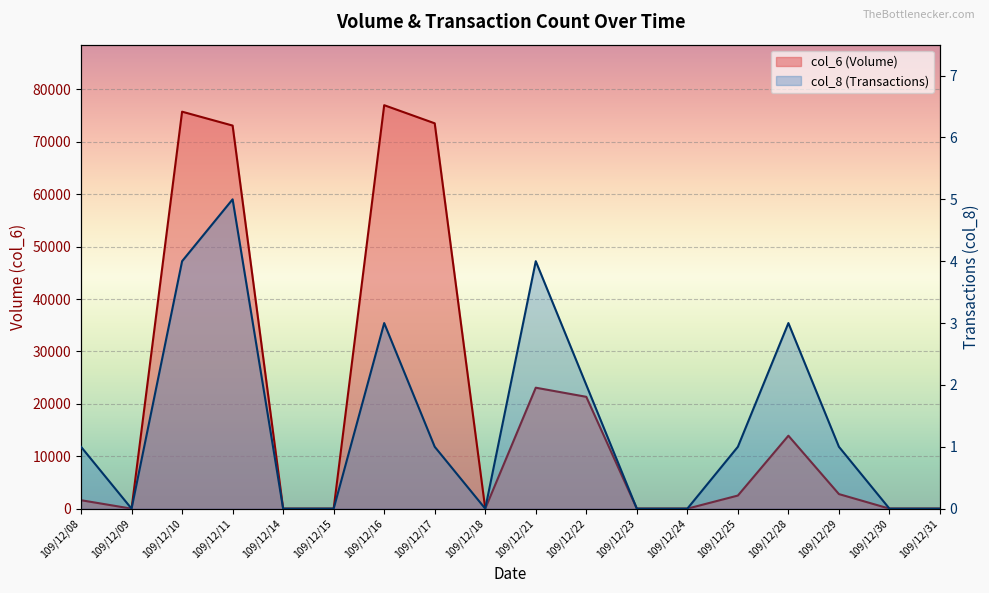

Reading left to right, extract all data points from this chart.

col_6: 109/12/08=1610	109/12/09=0	109/12/10=75750	109/12/11=73100	109/12/14=0	109/12/15=0	109/12/16=76990	109/12/17=73530	109/12/18=0	109/12/21=23080	109/12/22=21340	109/12/23=0	109/12/24=0	109/12/25=2500	109/12/28=13920	109/12/29=2780	109/12/30=0	109/12/31=0
col_8: 109/12/08=1	109/12/09=0	109/12/10=4	109/12/11=5	109/12/14=0	109/12/15=0	109/12/16=3	109/12/17=1	109/12/18=0	109/12/21=4	109/12/22=2	109/12/23=0	109/12/24=0	109/12/25=1	109/12/28=3	109/12/29=1	109/12/30=0	109/12/31=0